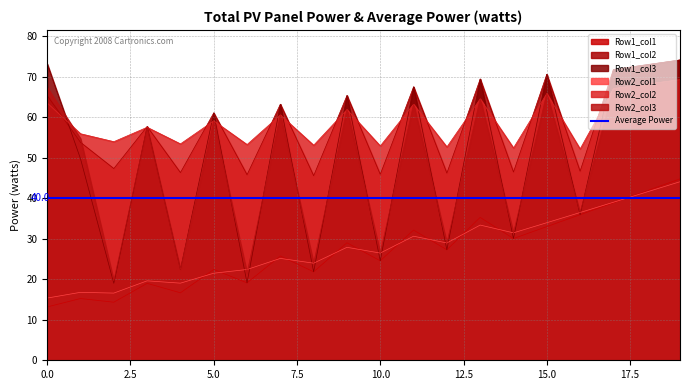

In Row1_col3, how many points are higher than both neighbors (excluding endpoints)?

7